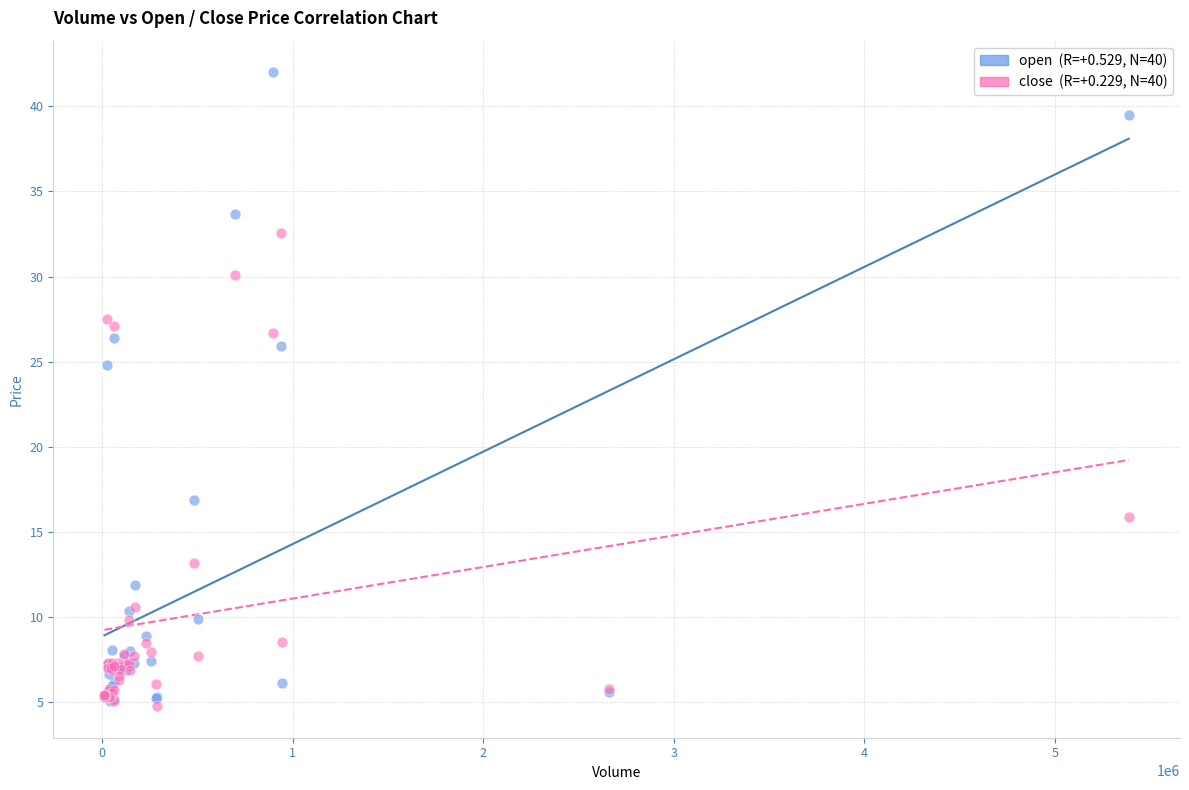

Across all series, what Y value is closest to 23?

24.8